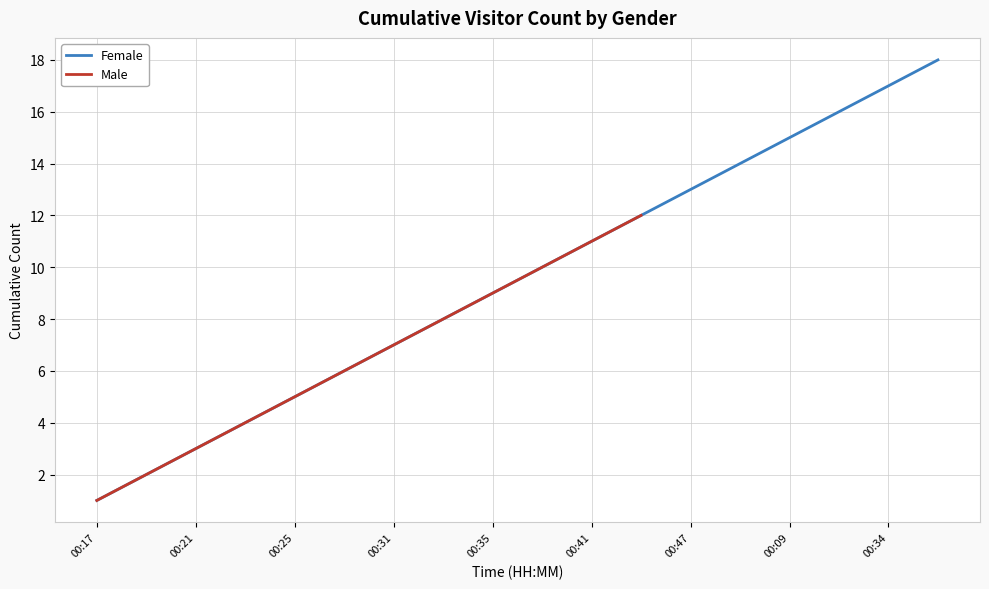

What is the highest value of the Female series?

18